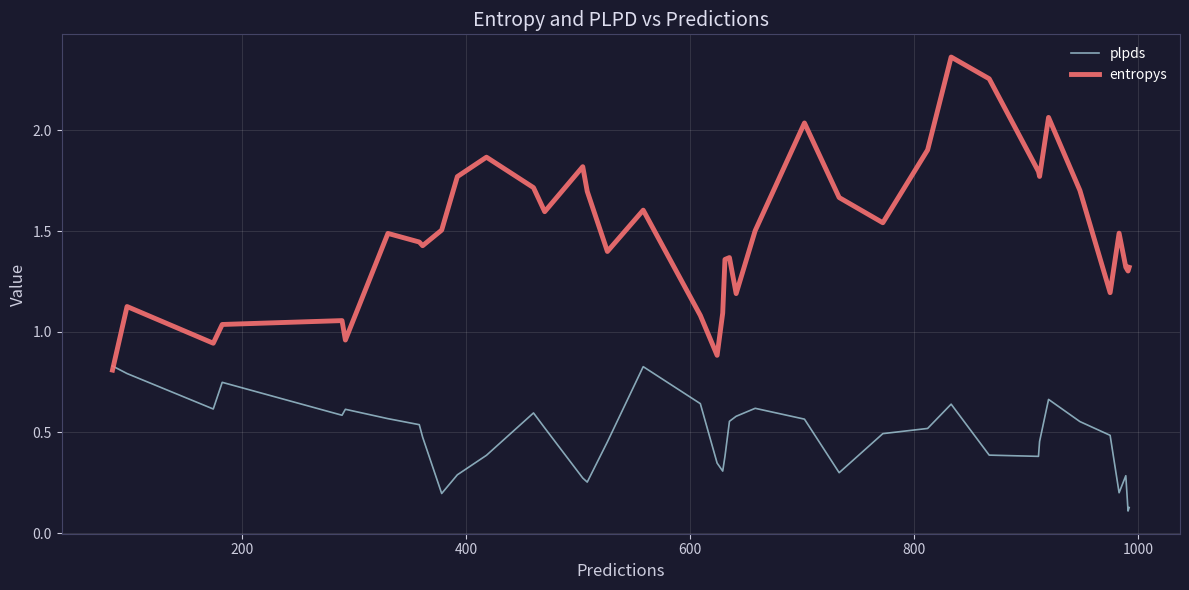

List the series in order of their overall mean, highest first.

entropys, plpds